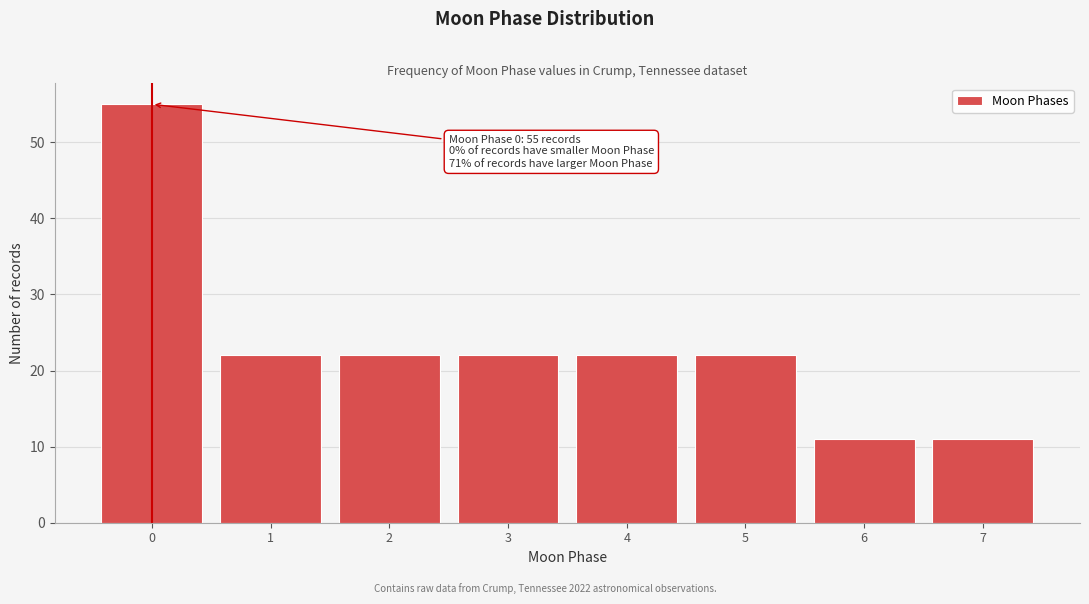

Reading left to right, list all the values displayed in this chart.

0=55	1=22	2=22	3=22	4=22	5=22	6=11	7=11